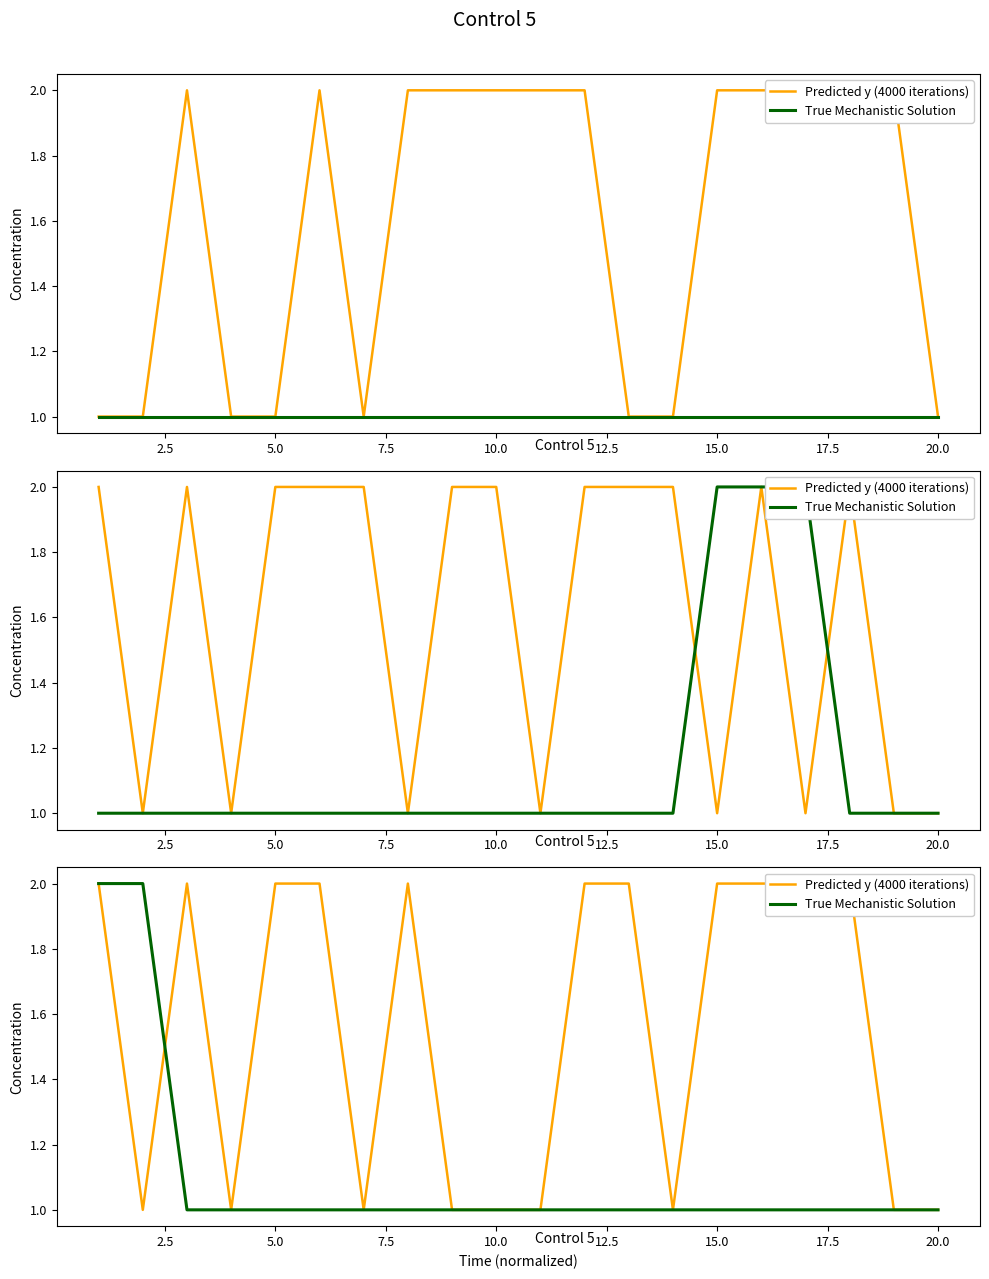

Read the Predicted y (4000 iterations) value at 2.5.

1